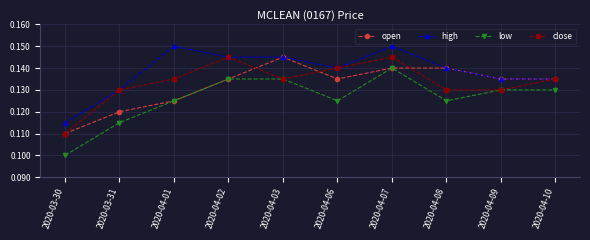

What is the label of the 1st point from the right?

2020-04-10